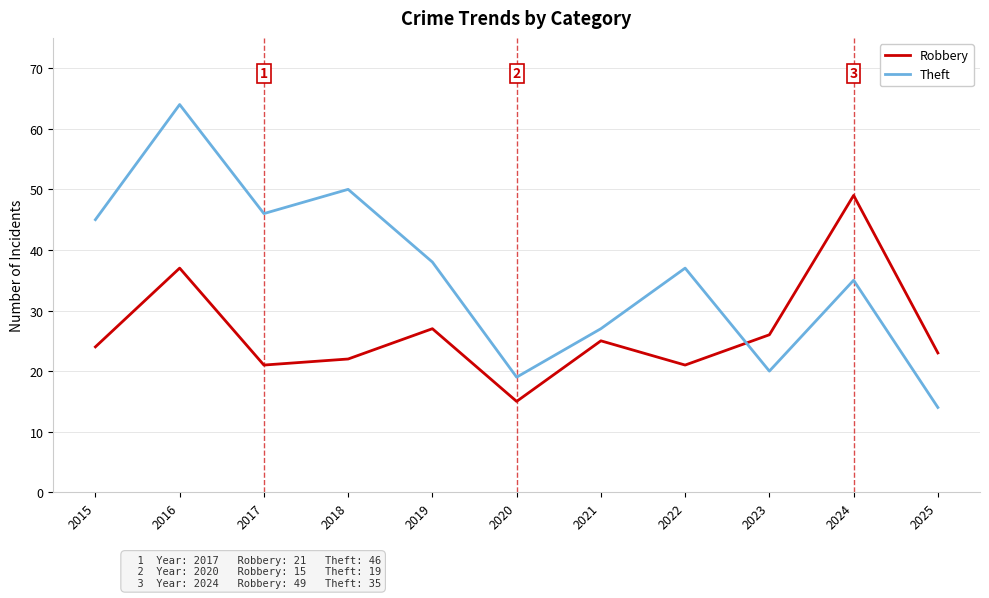

Rank the series by their maximum value, from lowest to highest.

Robbery, Theft